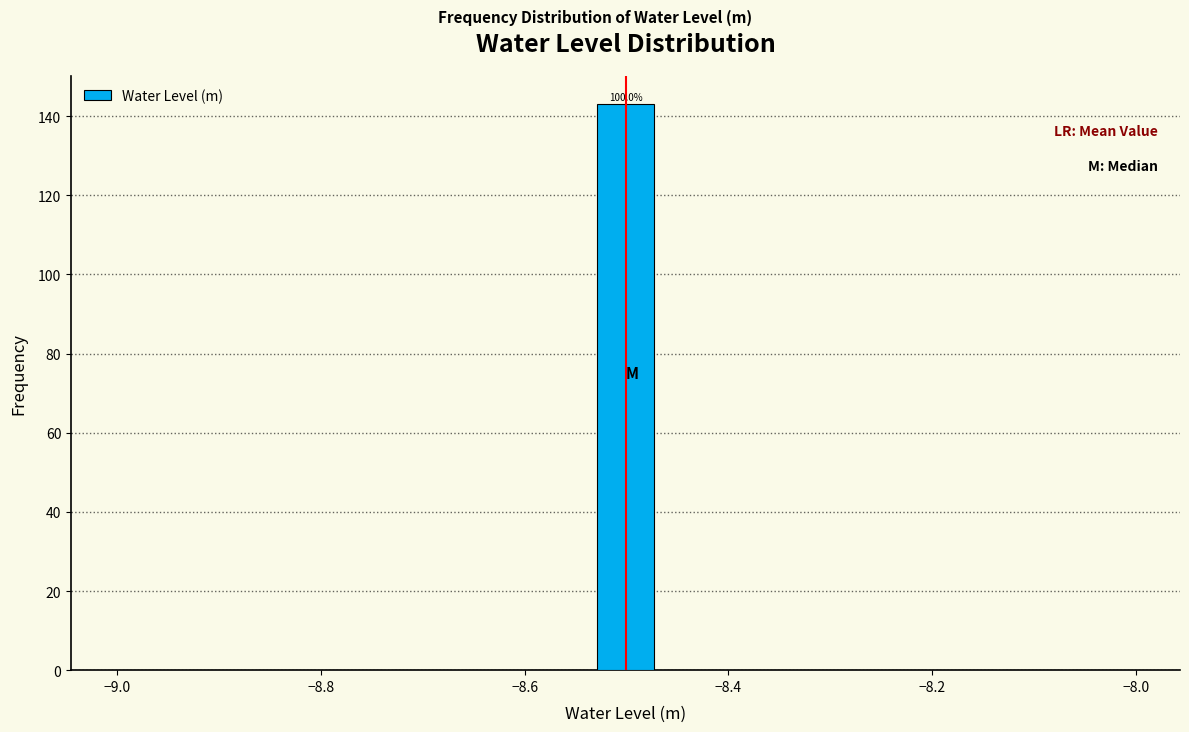

Read against the x-axis, roughly where is the centre of the tallest bar?

-8.50